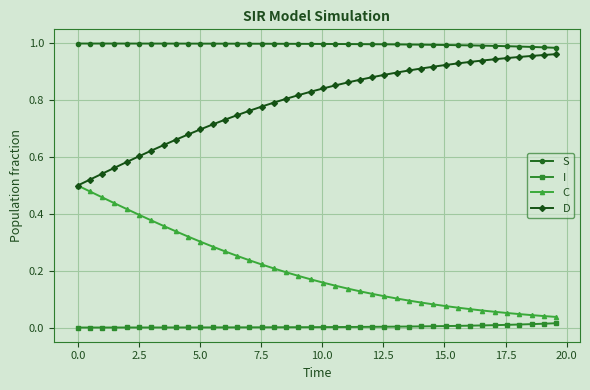

True or false: D and I intersect in this chart.

False